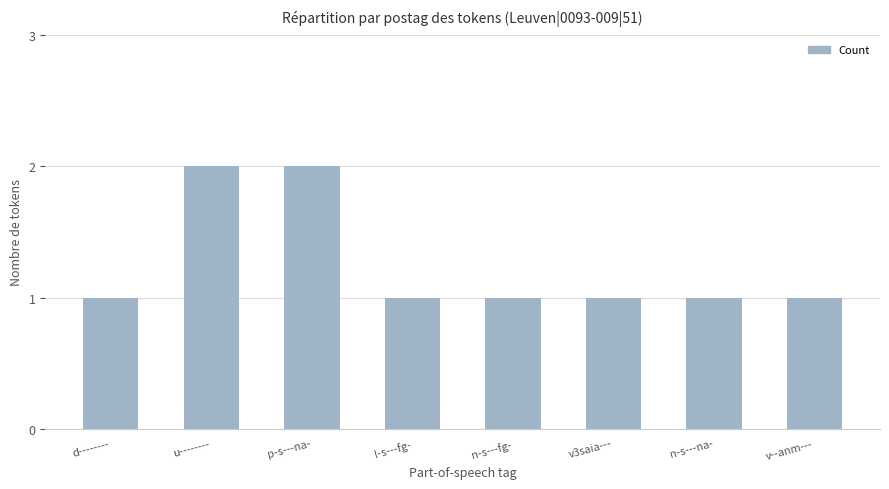

What is the difference between the maximum and minimum values?

1